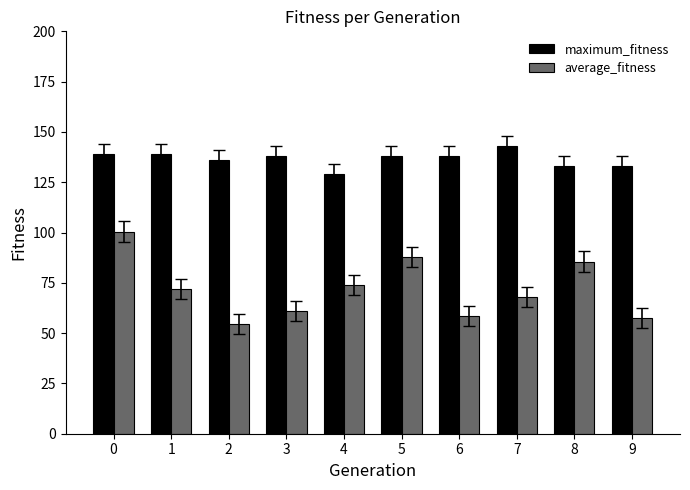

Which series has the largest range (max minus min)?

average_fitness